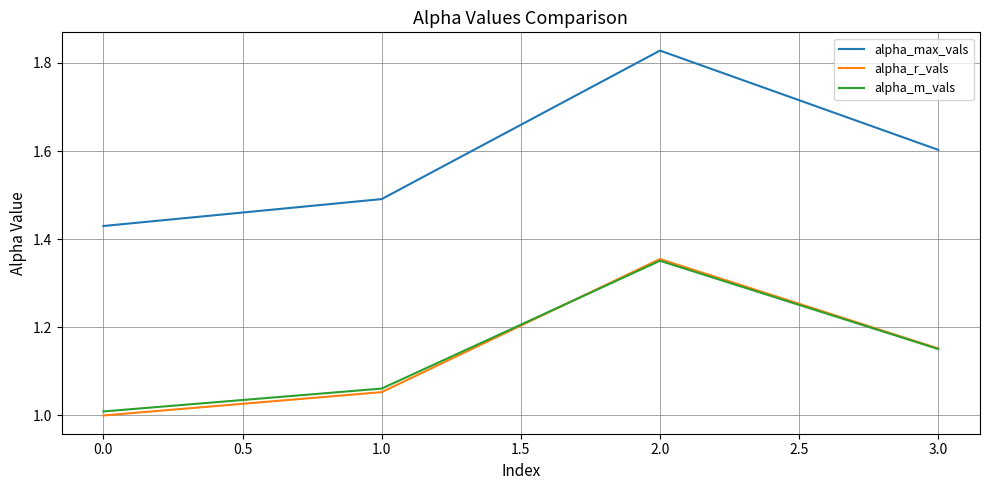

At which label is alpha_r_vals closest to 1?

0.0